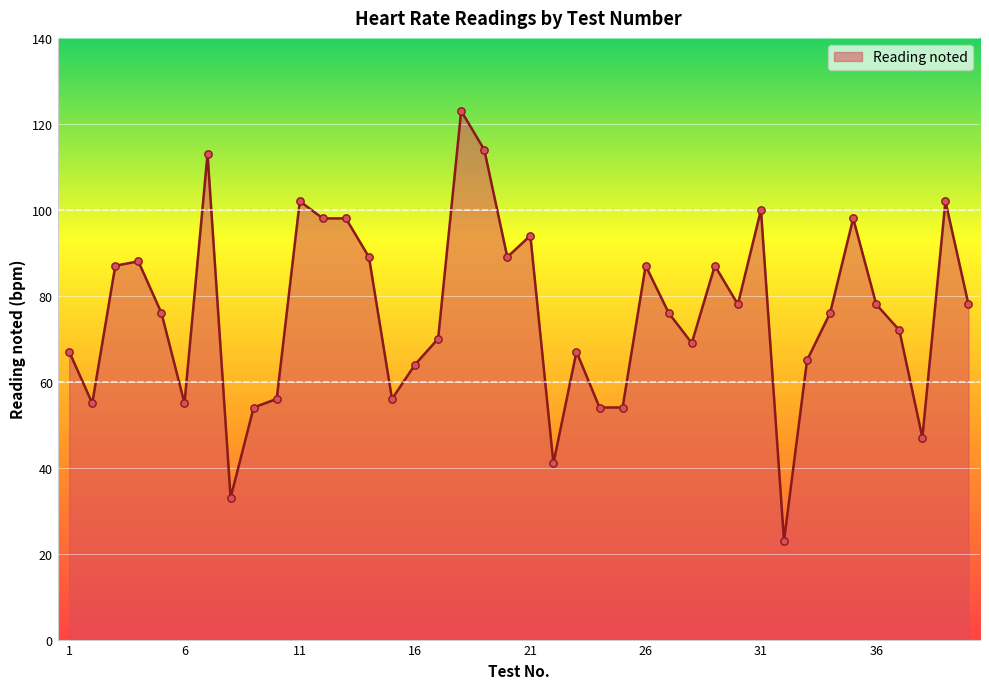

What is the difference between the maximum and minimum values?

100